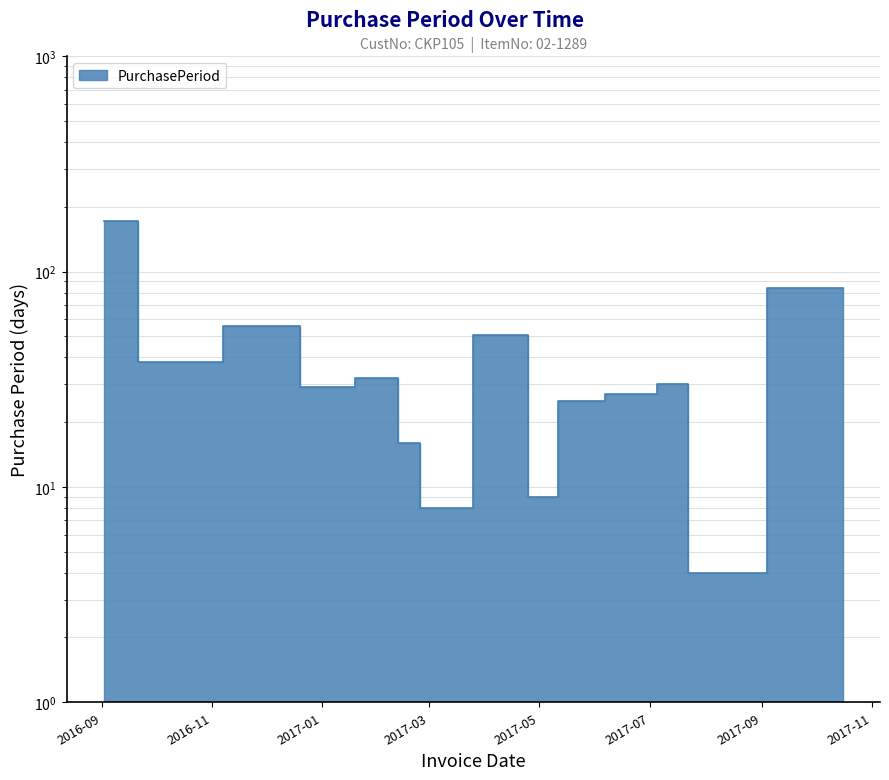

How many lines are shown in the chart?

1